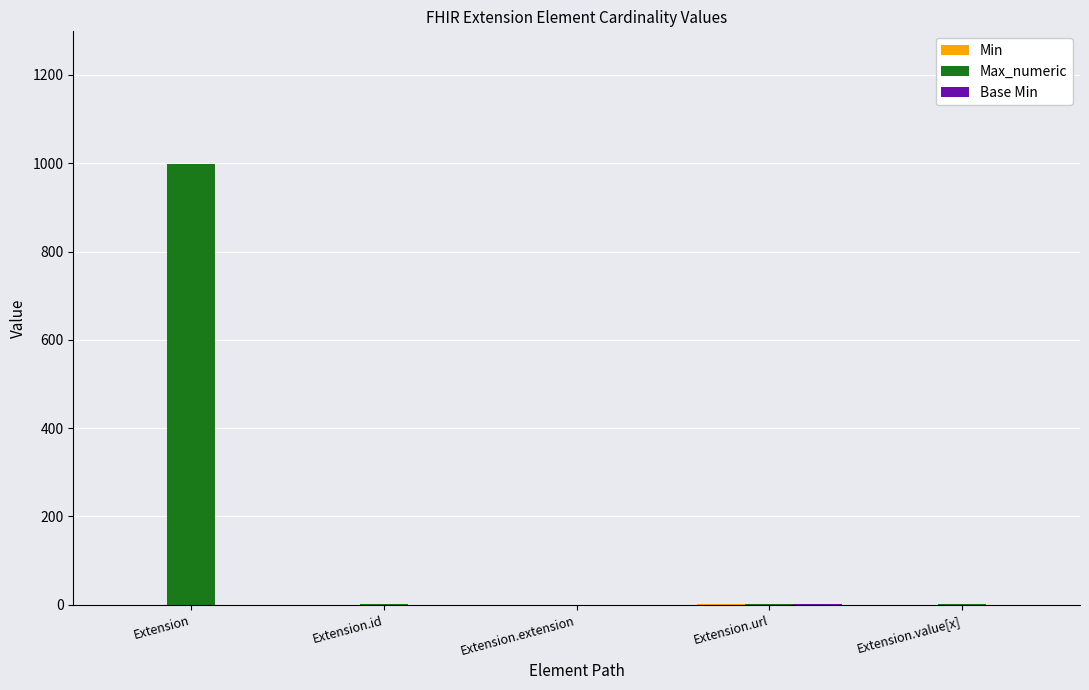

At which category is the sum across all series the highest?

Extension